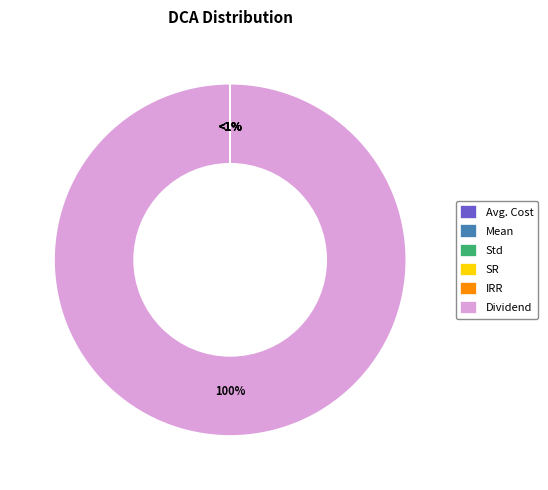

To the nearest percent, what is the combined percentage of Avg. Cost and Dividend?

100%